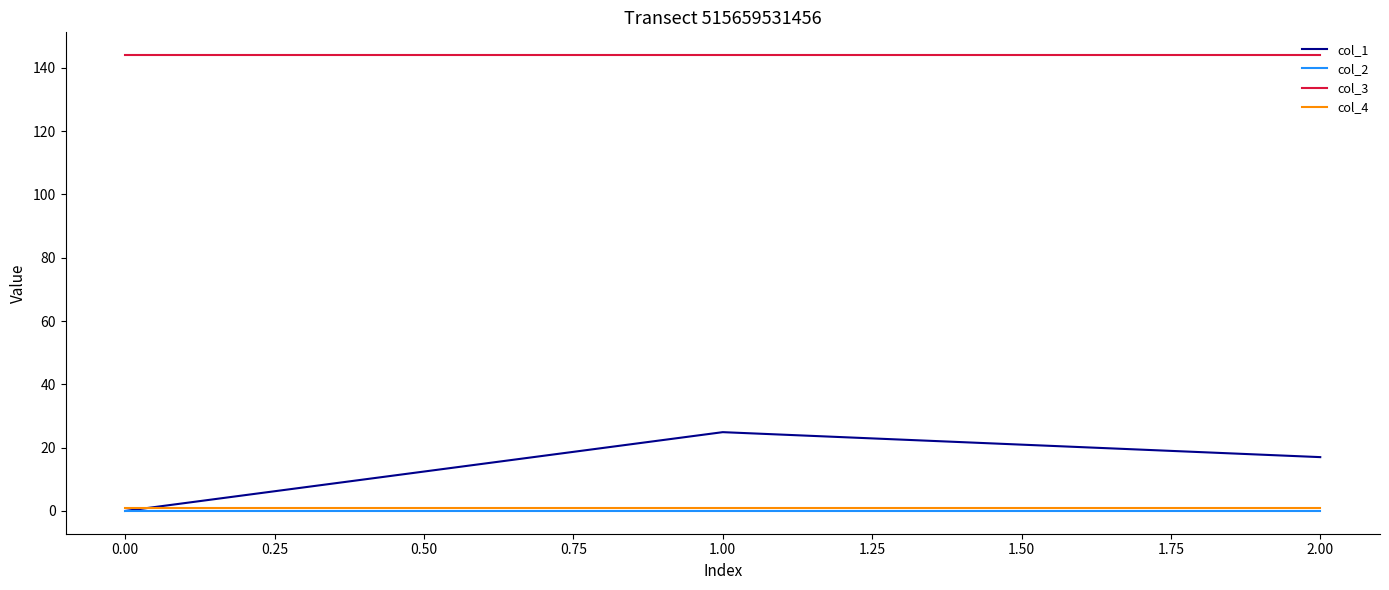

Which series has the largest range (max minus min)?

col_1